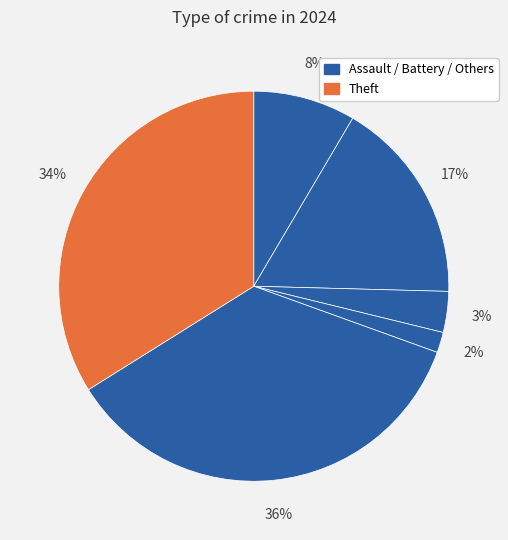

Does any single category account for the majority?

No